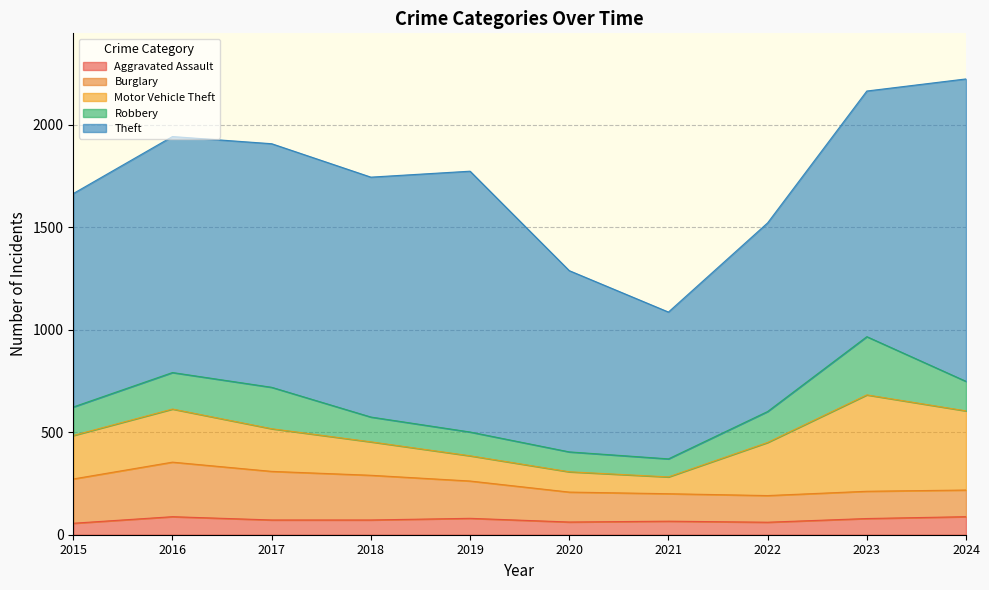

What is the value of the Aggravated Assault point at the 4th from the left?

72